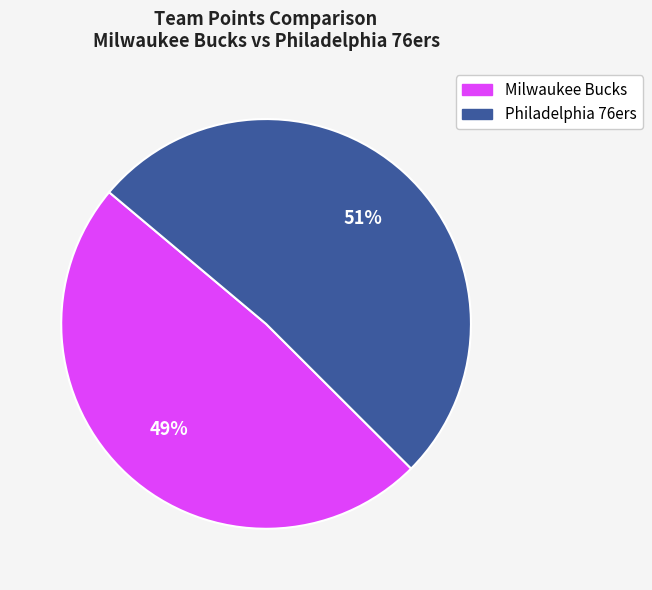

Does any single category account for the majority?

Yes